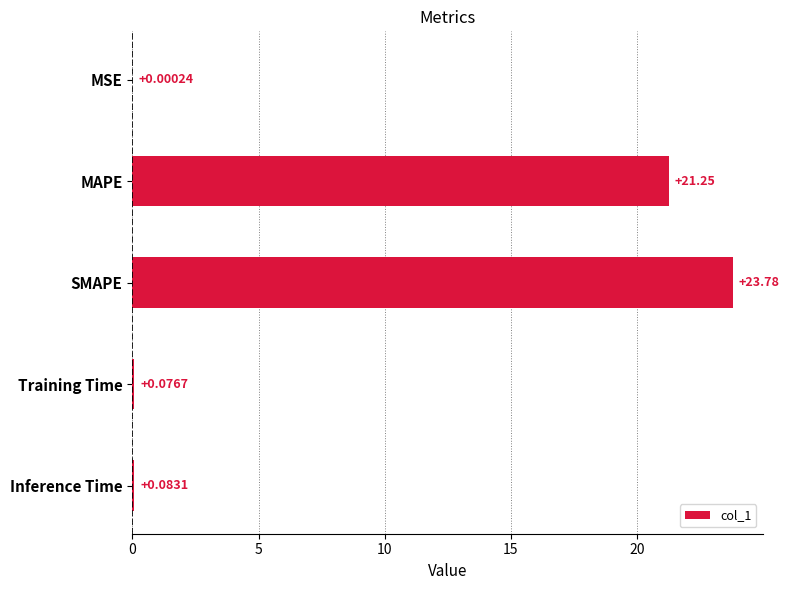

At which label is the value closest to 11?

MAPE